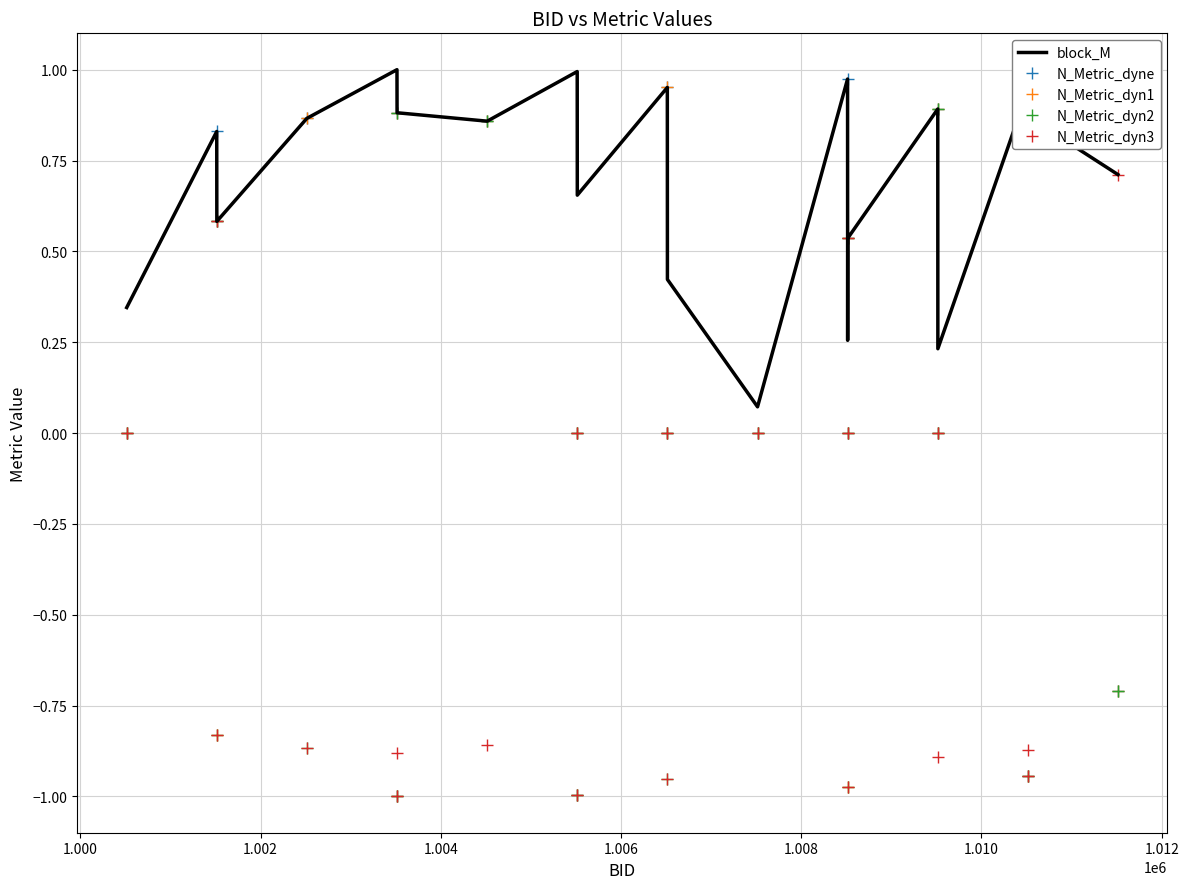

Rank the series by their average value, from lowest to highest.

N_Metric_dyn3, N_Metric_dyn2, N_Metric_dyn1, N_Metric_dyne, block_M